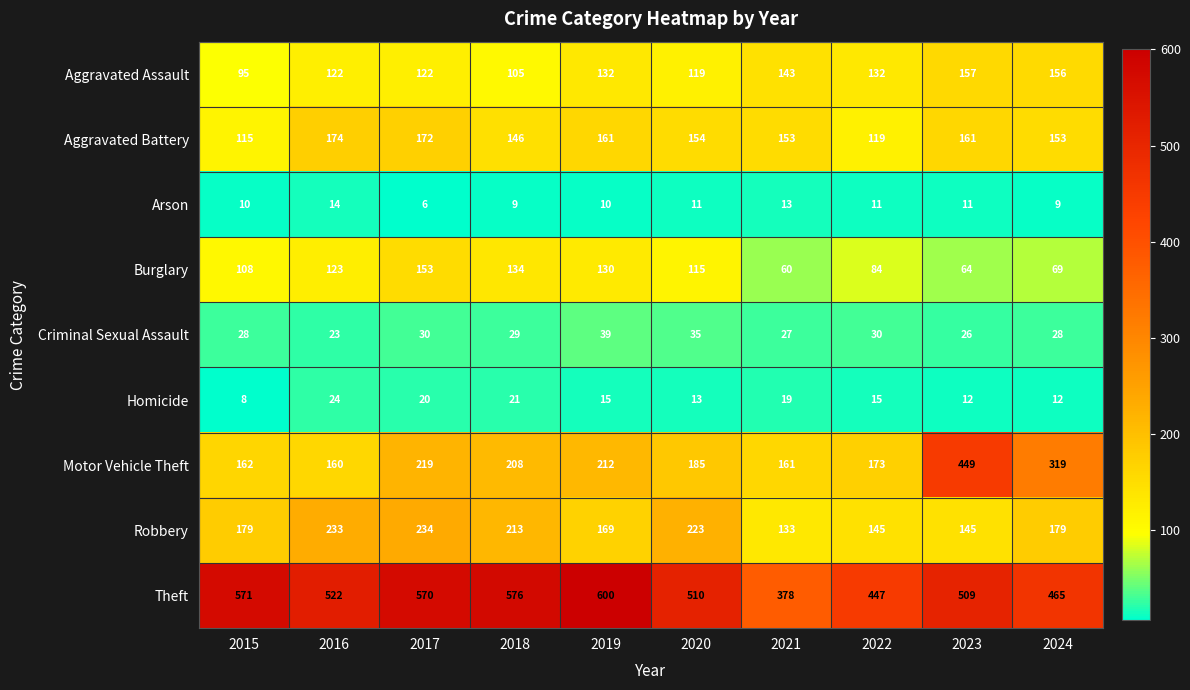

What is the difference between the second highest and second lowest values in the Homicide series?

9